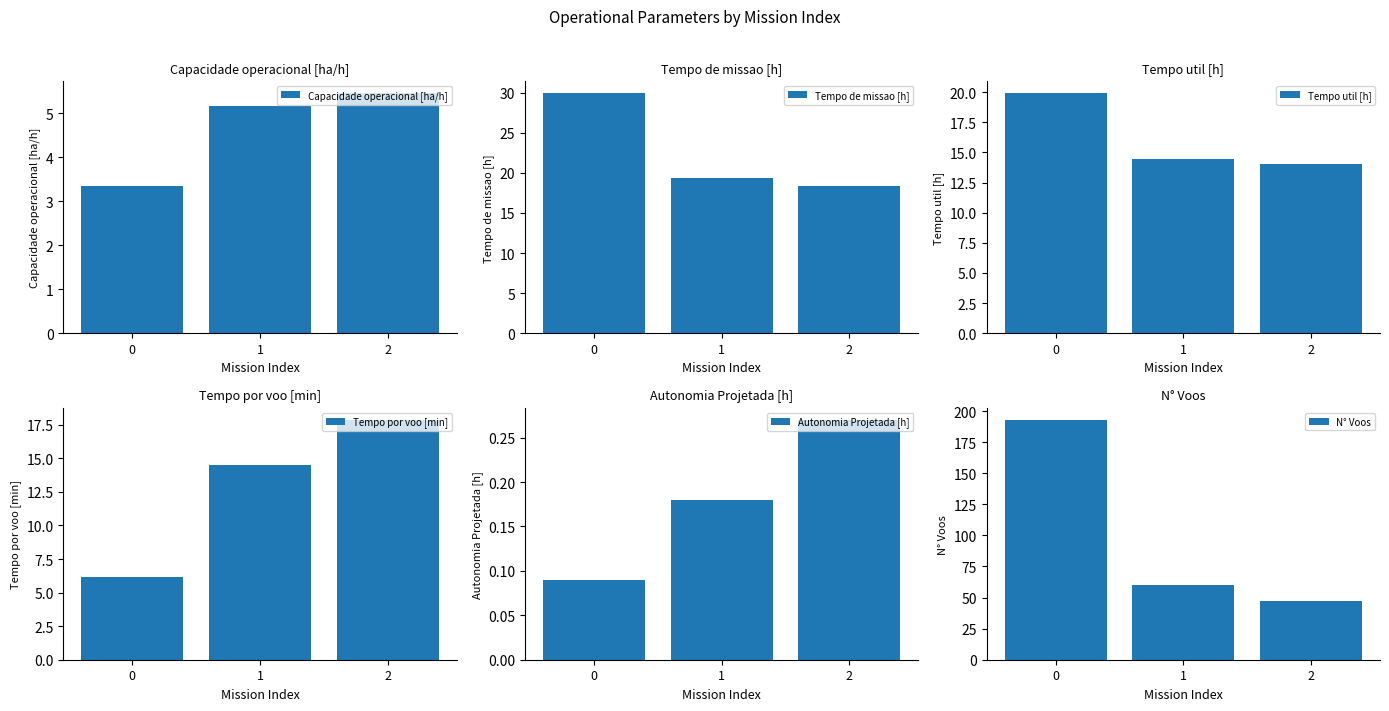

Read the Tempo de missao [h] value at 0.

29.9